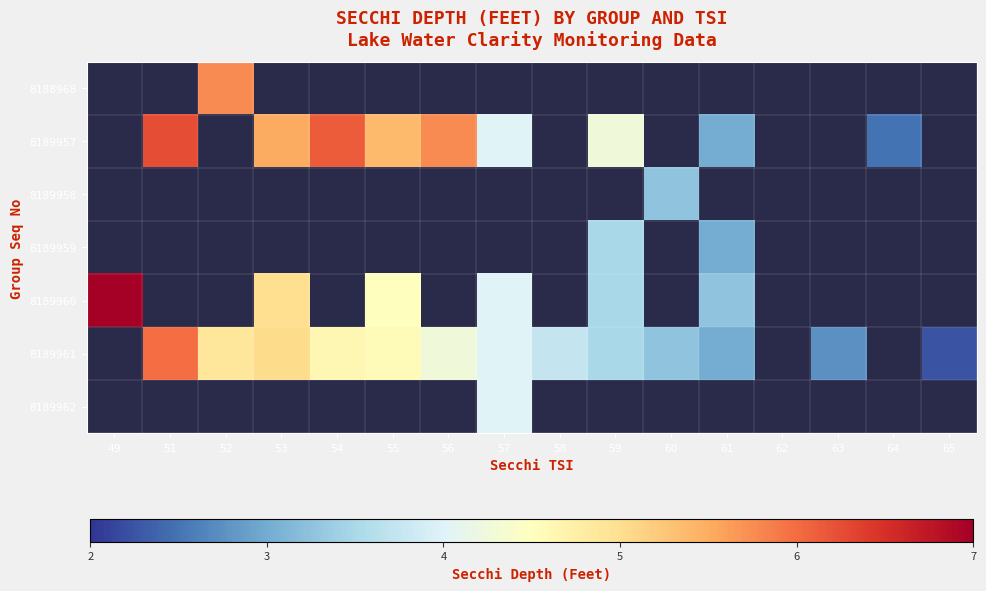

Rank the categories by 8189961 value from highest to lowest.

49, 51, 53, 52, 54, 55, 56, 57, 58, 59, 60, 61, 62, 63, 64, 65